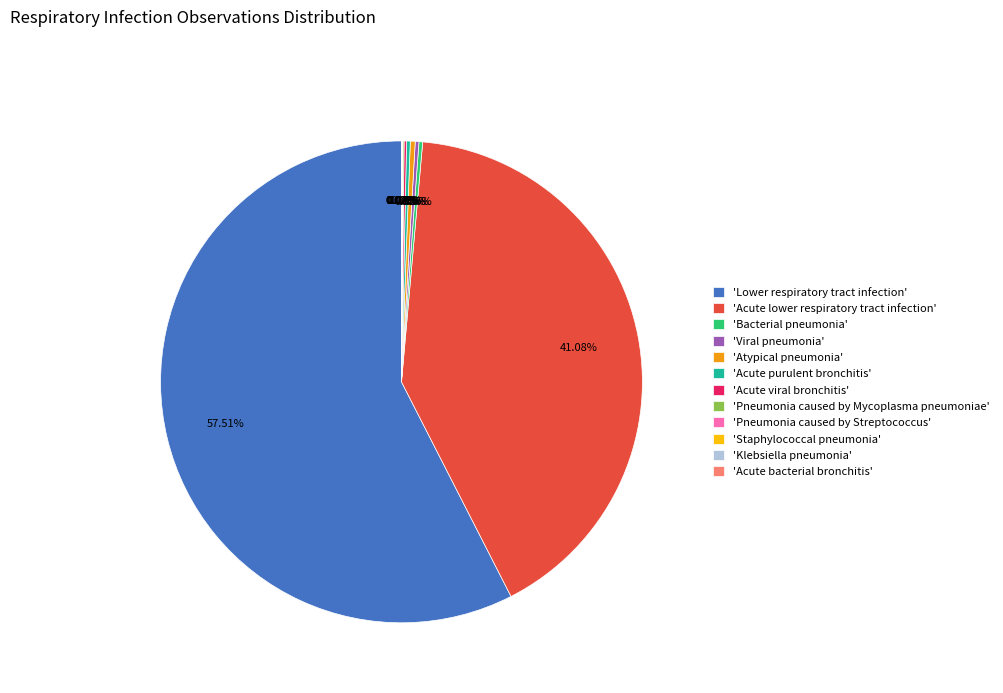

Is the sum of 'Acute lower respiratory tract infection' and 'Lower respiratory tract infection' greater than half?

Yes